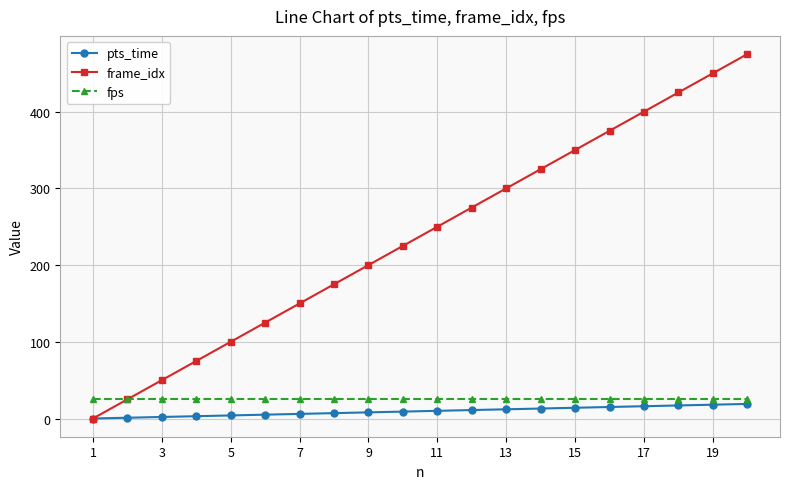

True or false: frame_idx has more than 1 interior local peaks.

False